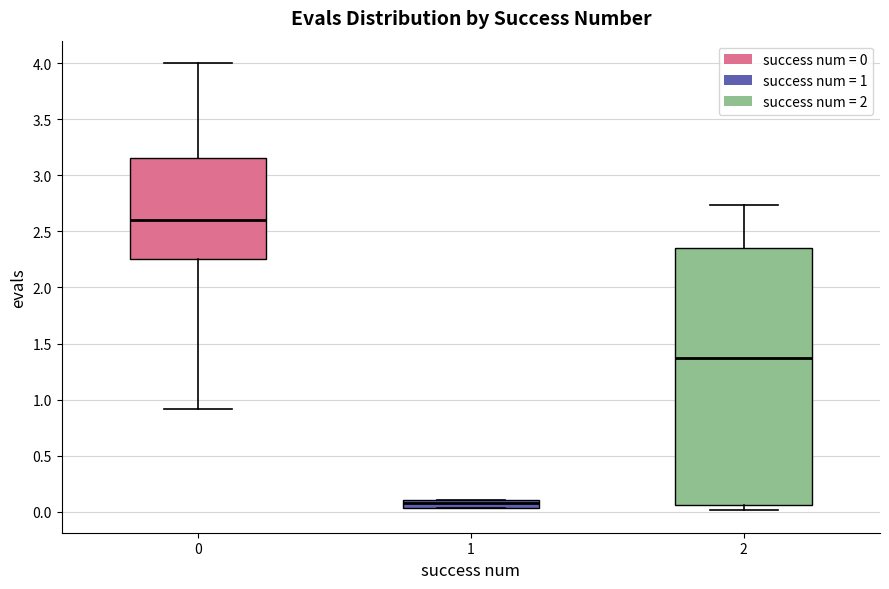

Which box has the highest median line?

0